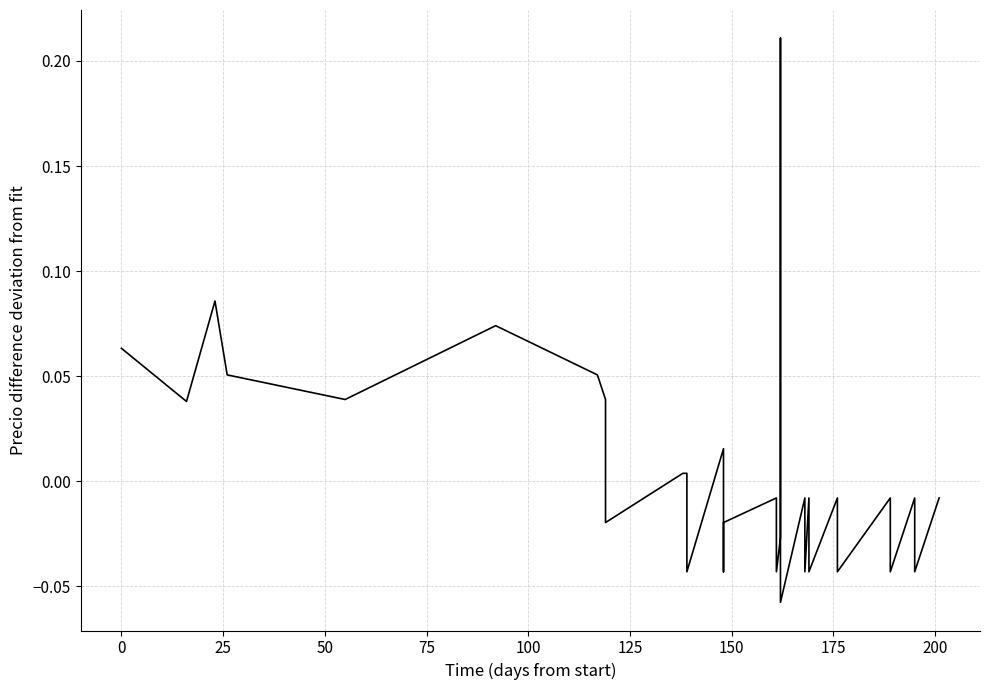

Is it true that the value at 175 is -0.0?

True